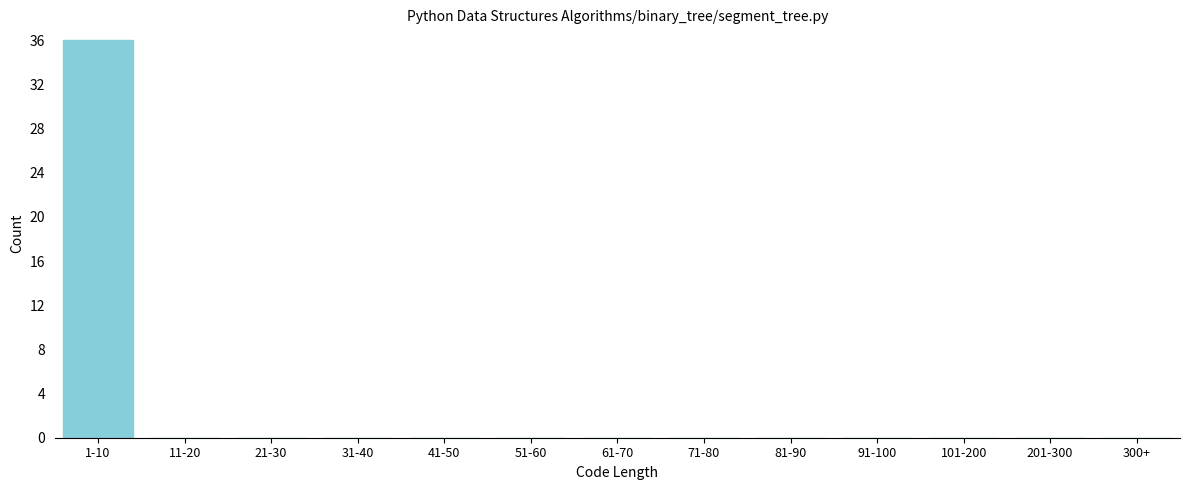

Reading left to right, what are all the values shown in this chart?

1-10=36	11-20=0	21-30=0	31-40=0	41-50=0	51-60=0	61-70=0	71-80=0	81-90=0	91-100=0	101-200=0	201-300=0	300+=0